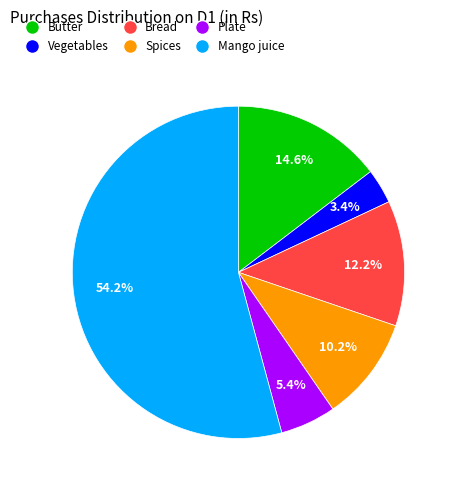

The Vegetables slice represents 9% of the pie. True or false?

False